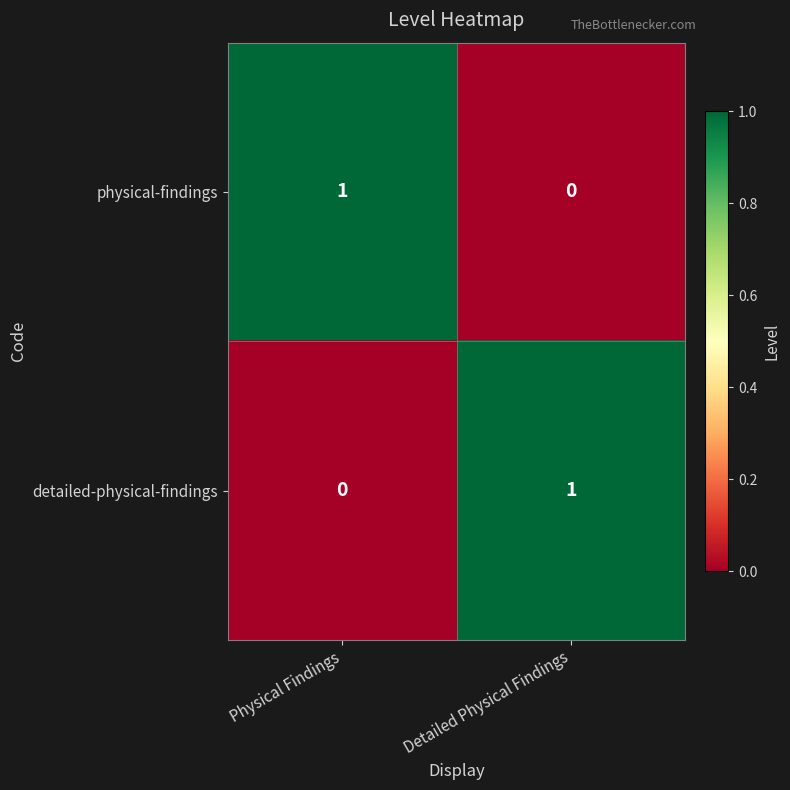

The value of physical-findings at Detailed Physical Findings is 0. True or false?

True